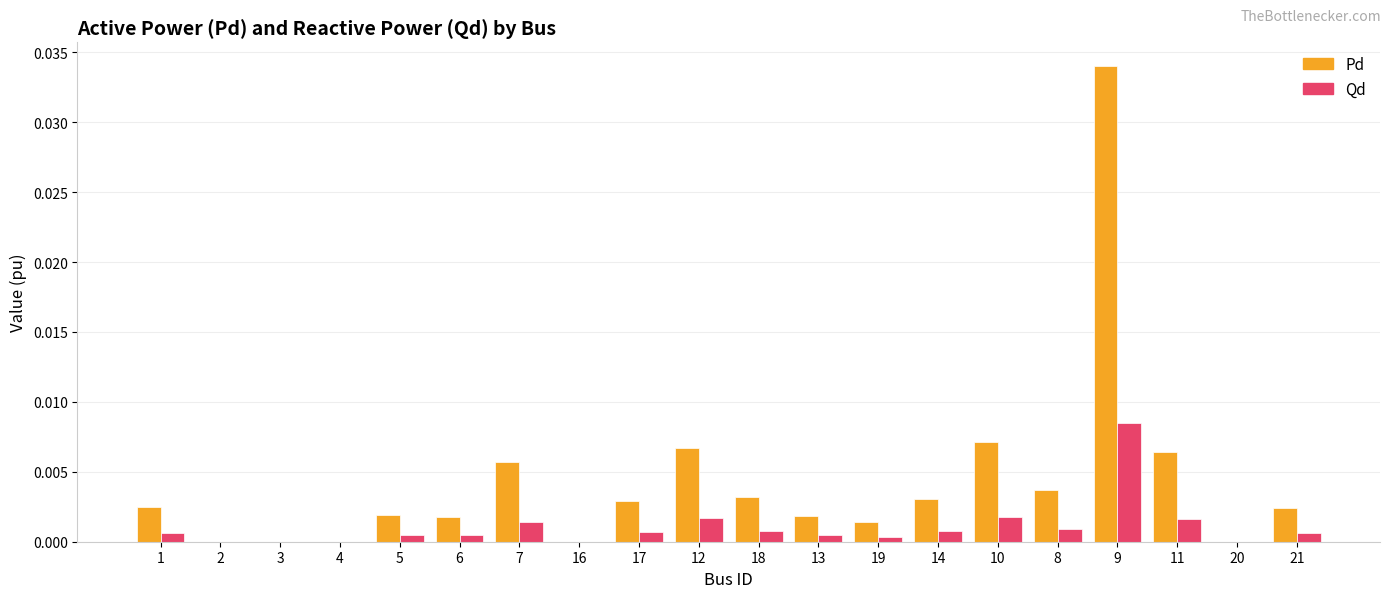

Which series has the largest total across all categories?

Pd